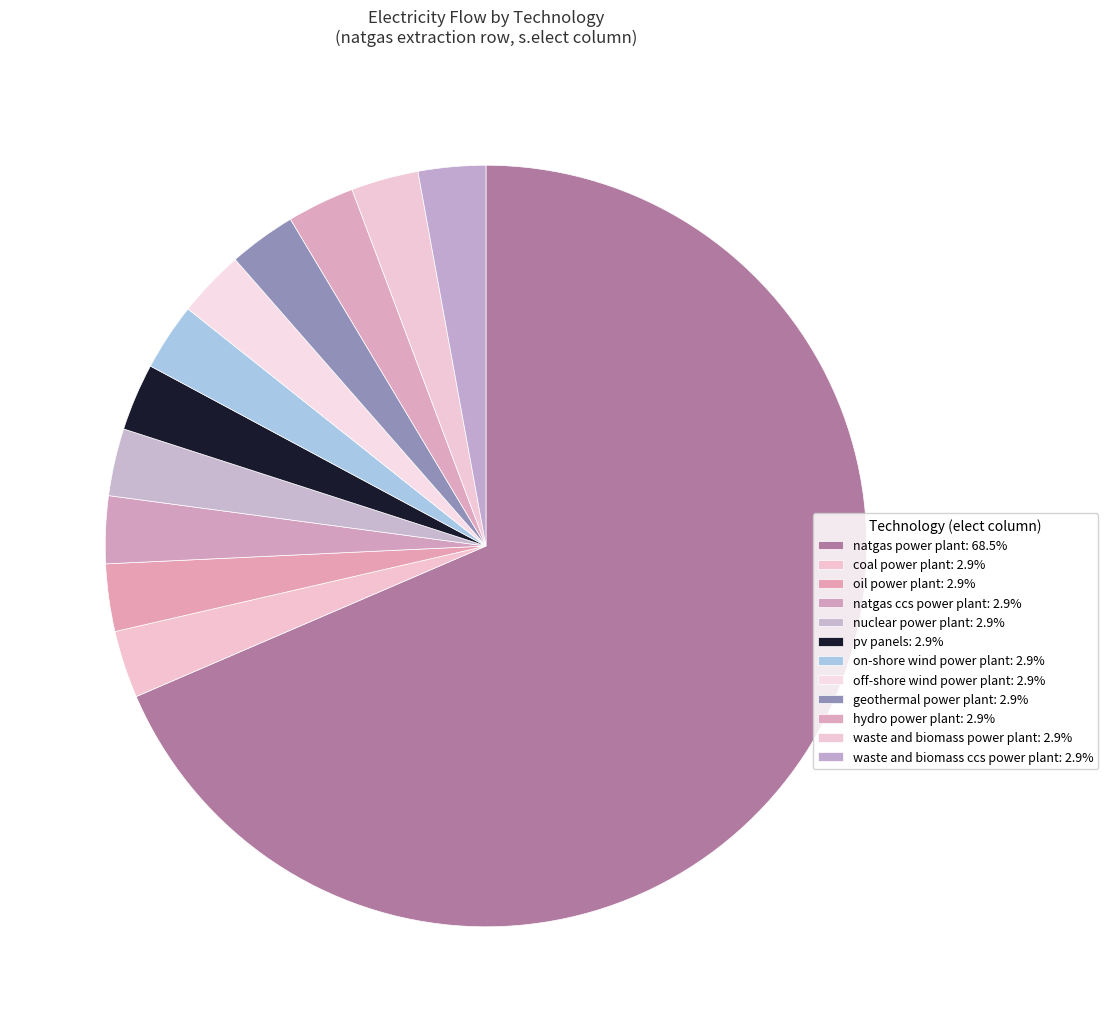

What is the largest slice in the pie chart?

natgas power plant